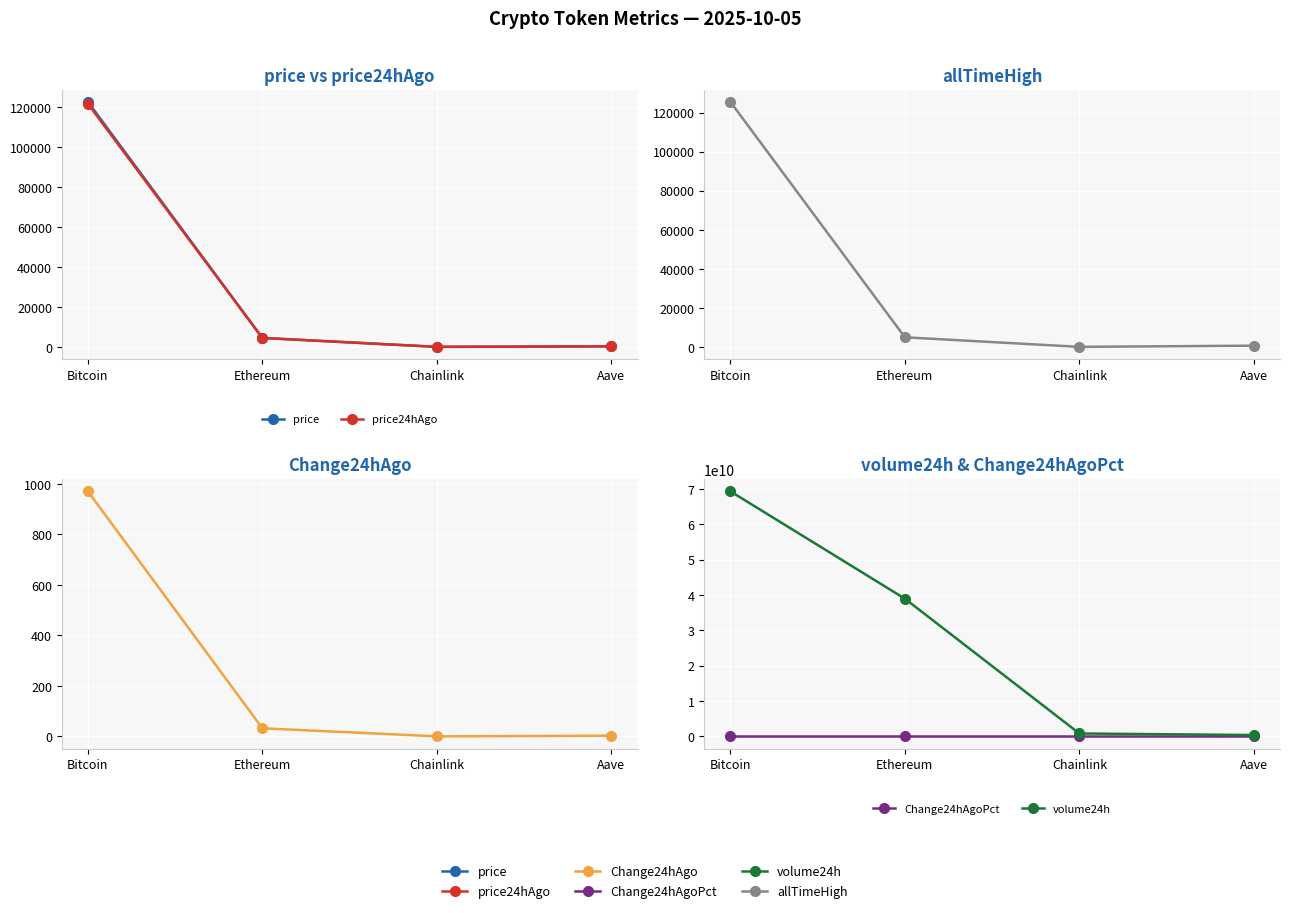

How many lines are shown in the chart?

6